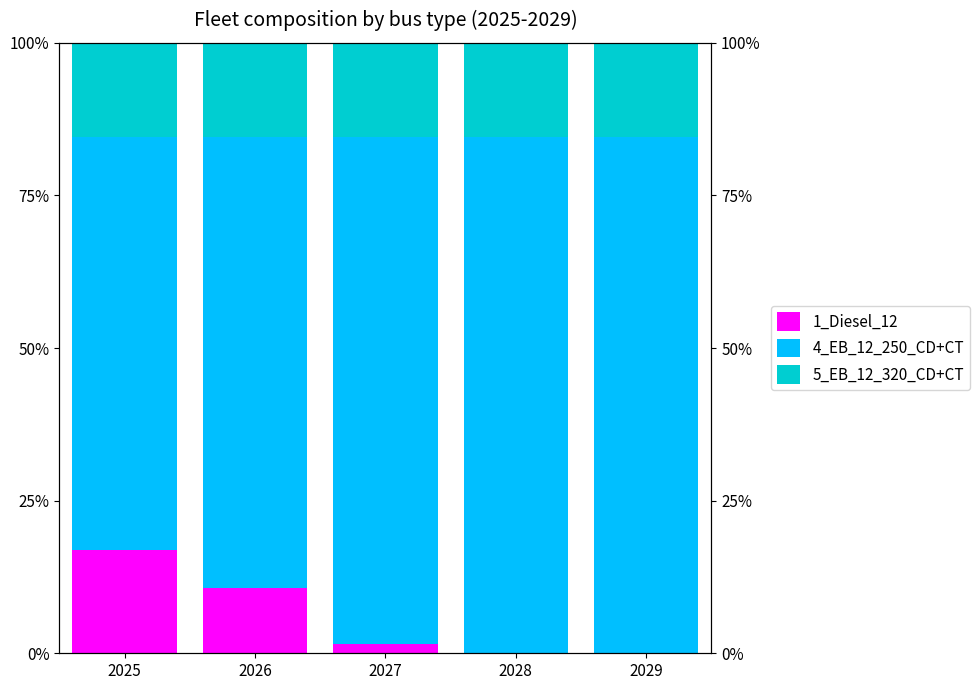

Between 2026 and 2029, which is larger?

2026